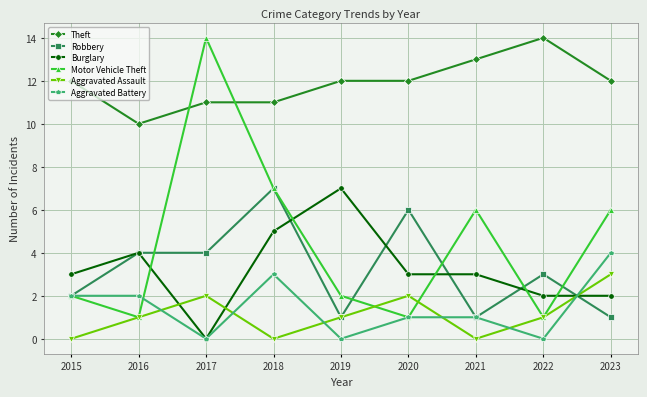

Is this an area chart (filled region under the line)?

No